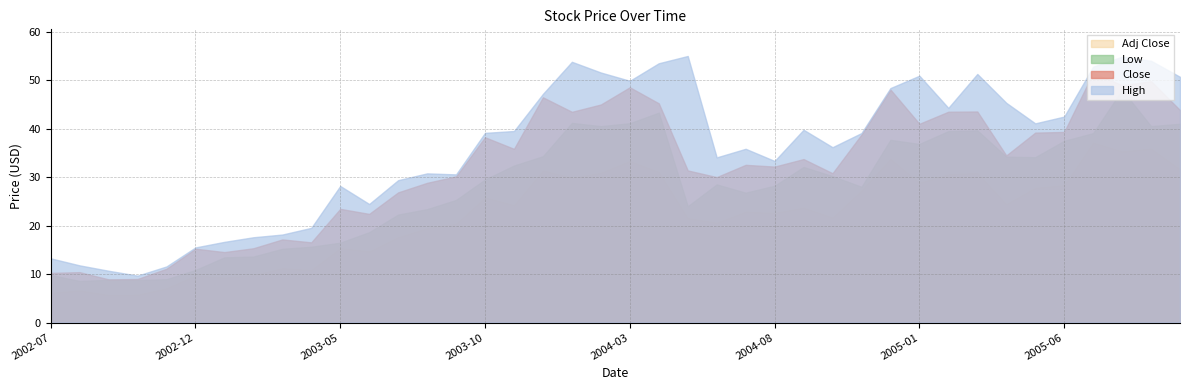

At which category does Close reach its first local peak?

2002-08